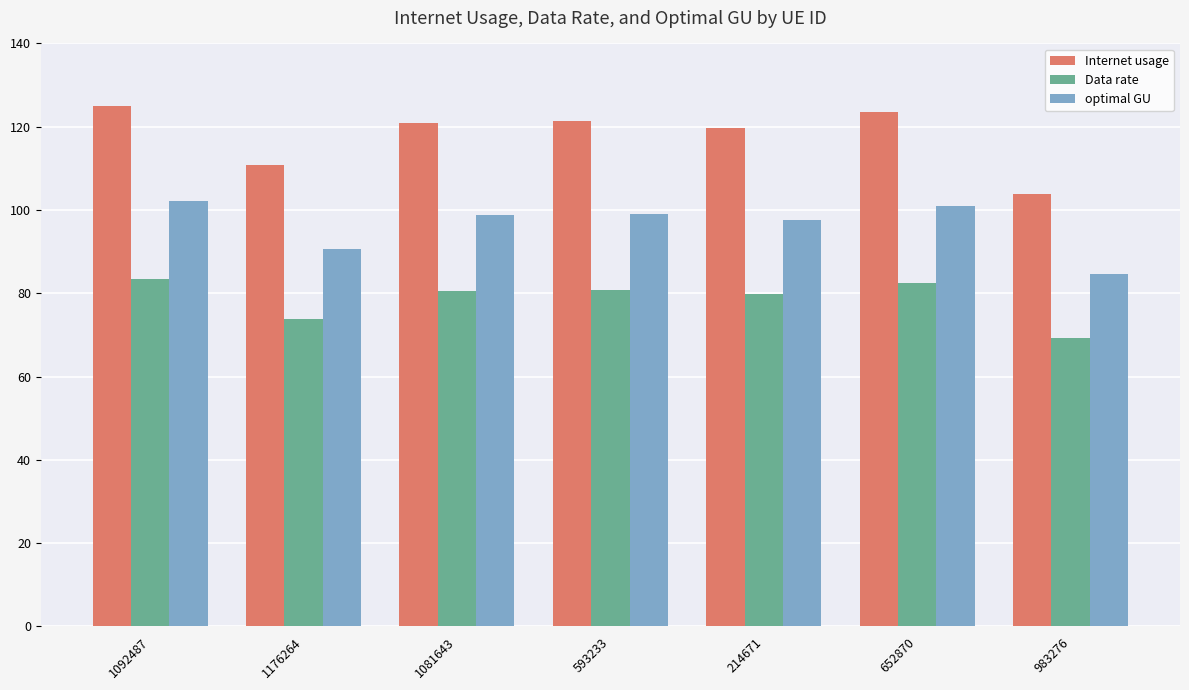

What is the difference between the maximum and minimum values in the Data rate series?

14.1